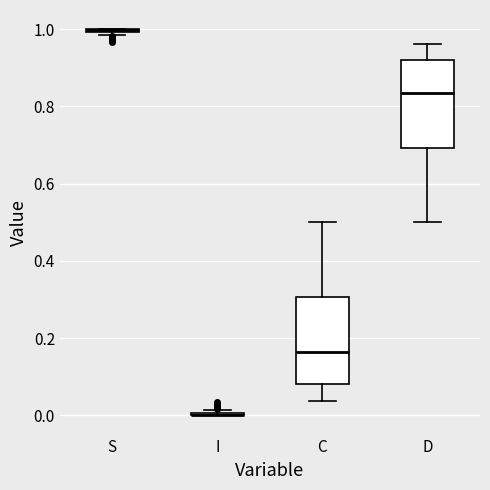

Where does the lower whisker of the box for C end on the y-axis? The values are not printed on the chart, so give them approximately, as read against the axis.

0.04